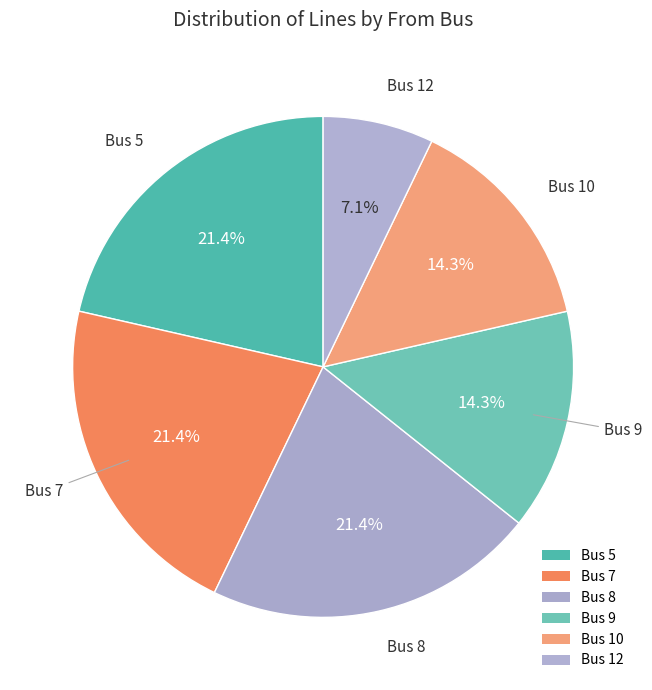

How many segments does this pie chart have?

6